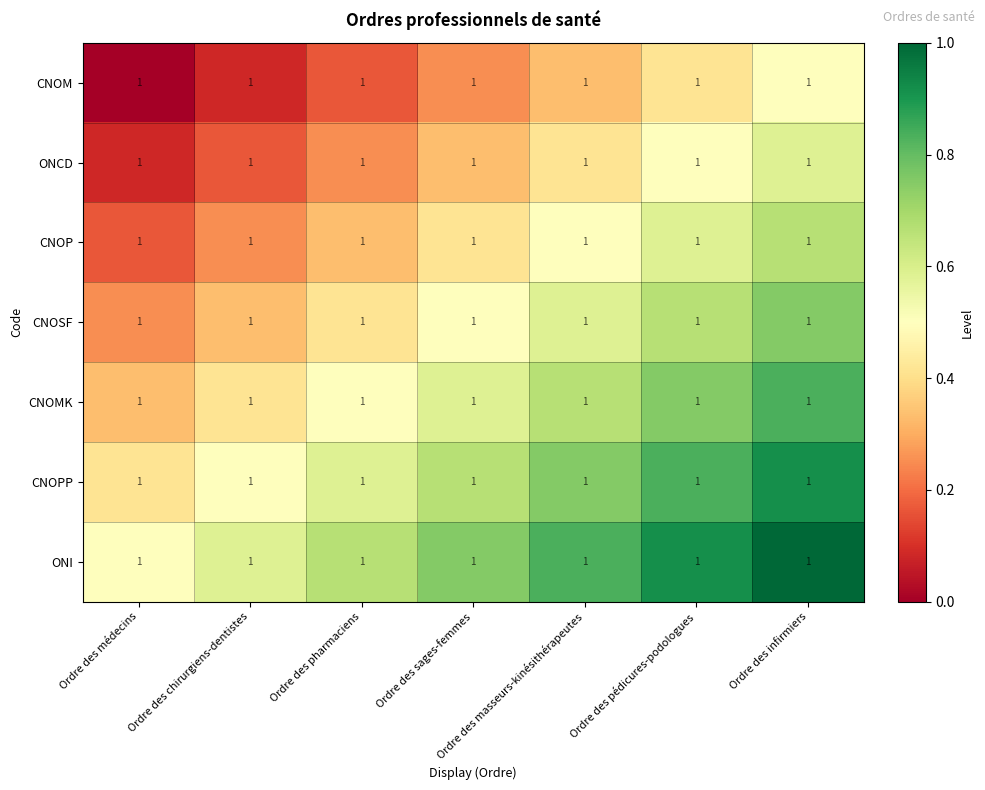

Which label corresponds to the largest value in the chart?

Ordre des infirmiers